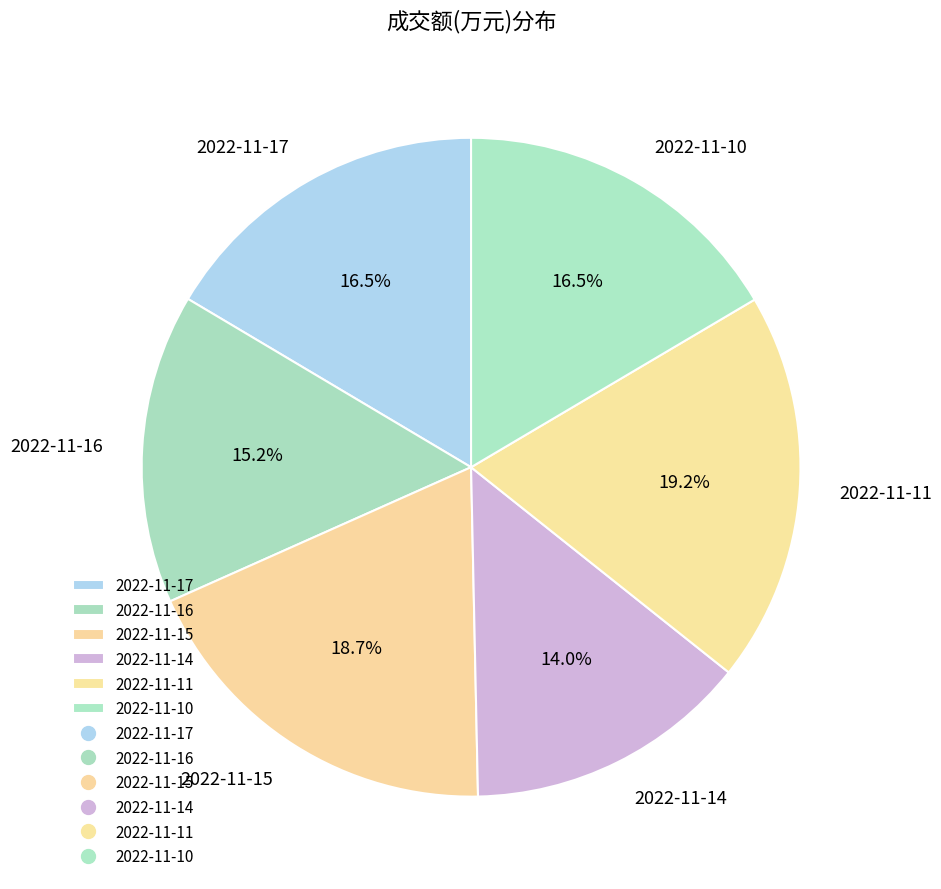

Is 2022-11-11 the majority of the pie?

No